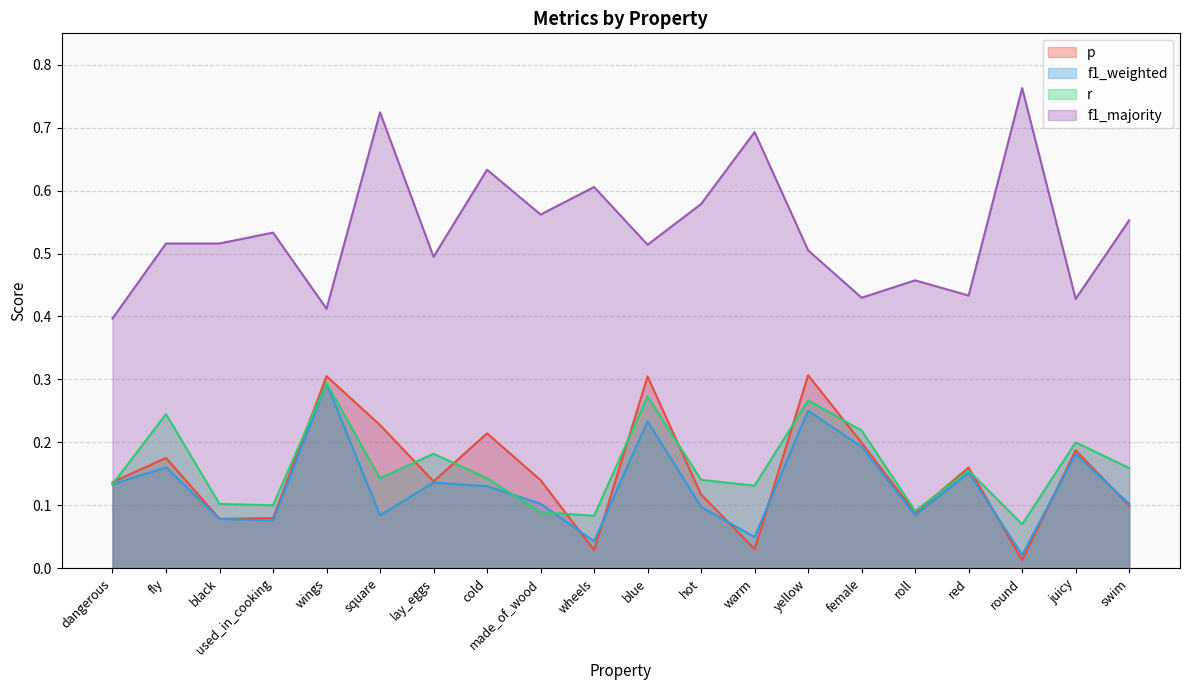

What is the label of the 1st point from the left?

dangerous